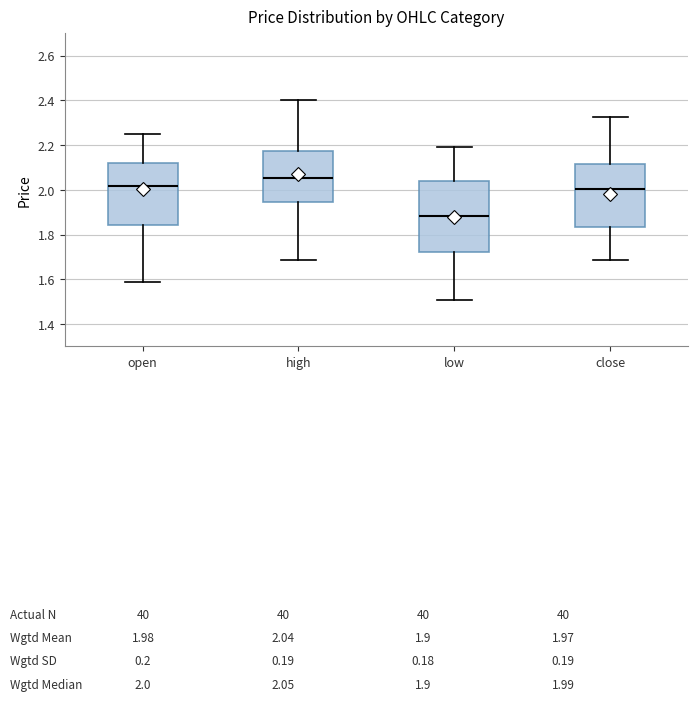

Where does the lower whisker of the box for open end on the y-axis? The values are not printed on the chart, so give them approximately, as read against the axis.

1.60